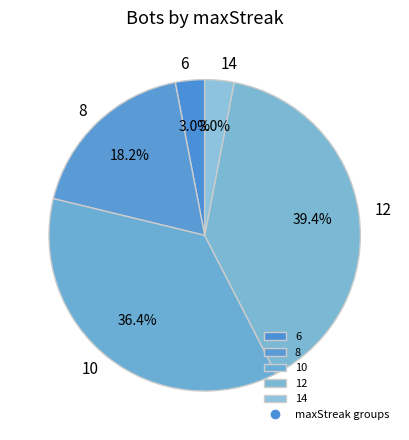

To the nearest percent, what is the combined percentage of 12 and 8?

58%